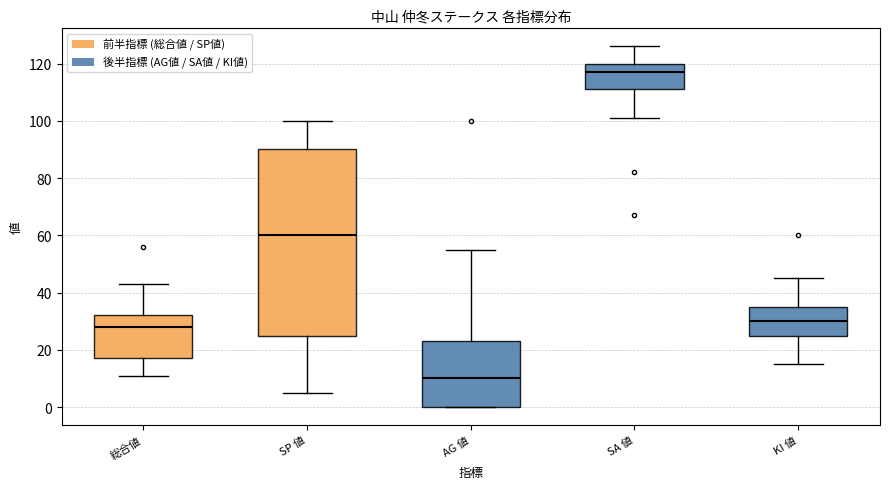

Reading left to right, transcribe this box plot: for each box, give where its median line is, the range the box spans, and where its two whiskers end, as read against the y-axis. The values are not printed on the chart, so give them approximately, as read against the axis.

総合値: median 28, box 18 to 32, whiskers 12 to 44
SP 値: median 60, box 26 to 90, whiskers 6 to 100
AG 値: median 10, box 0 to 24, whiskers 0 to 56
SA 値: median 118, box 112 to 120, whiskers 102 to 126
KI 値: median 30, box 26 to 36, whiskers 16 to 46